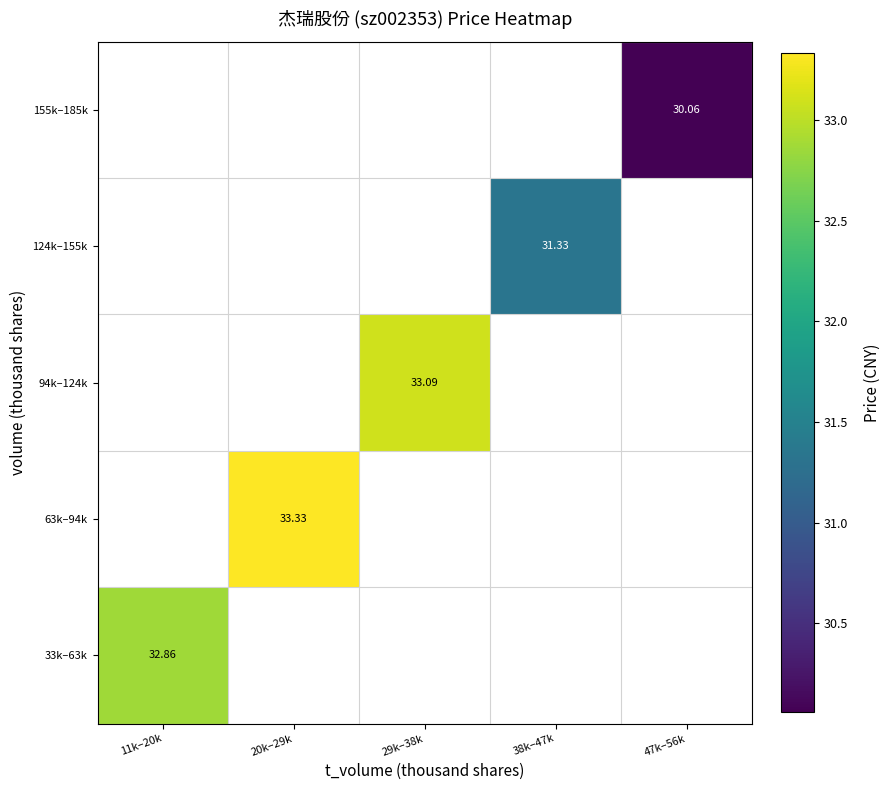

The 33k–63k series shows 32.9 at 11k–20k. True or false?

True